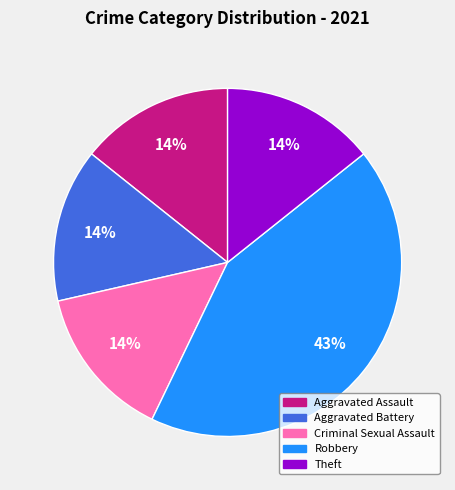

To the nearest percent, what is the difference between the largest and smallest slice percentages?

29%